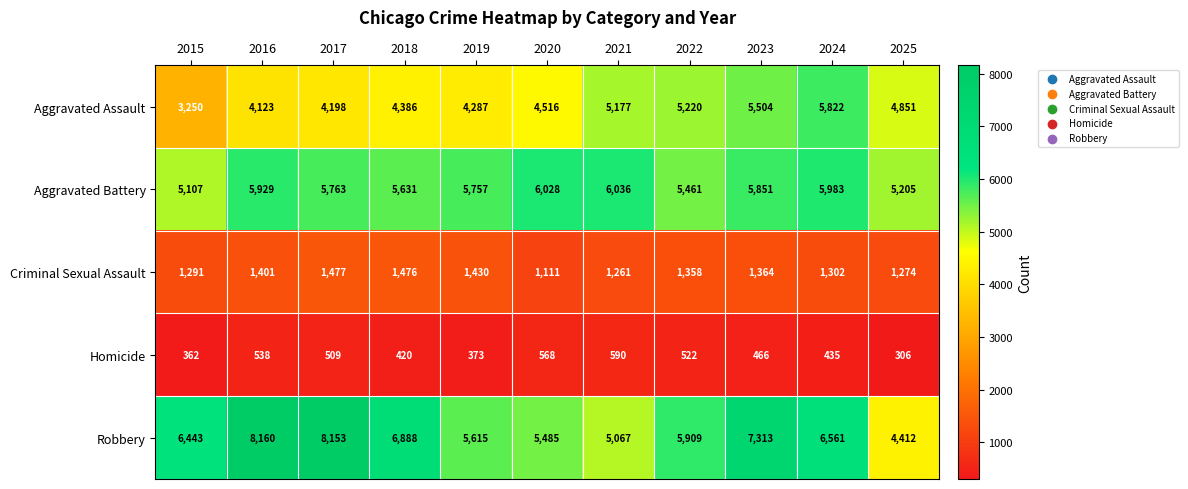

Which series has the largest total across all categories?

Robbery